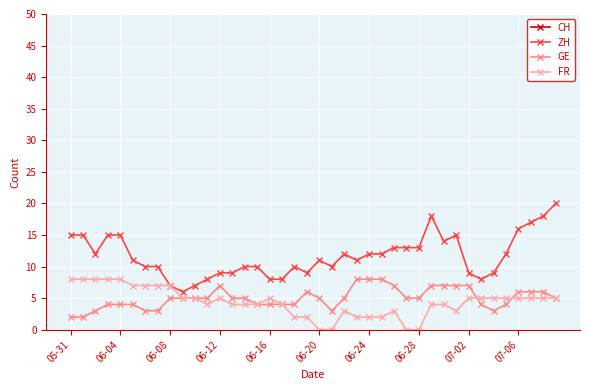

True or false: ZH has more than 2 interior local peaks.

True